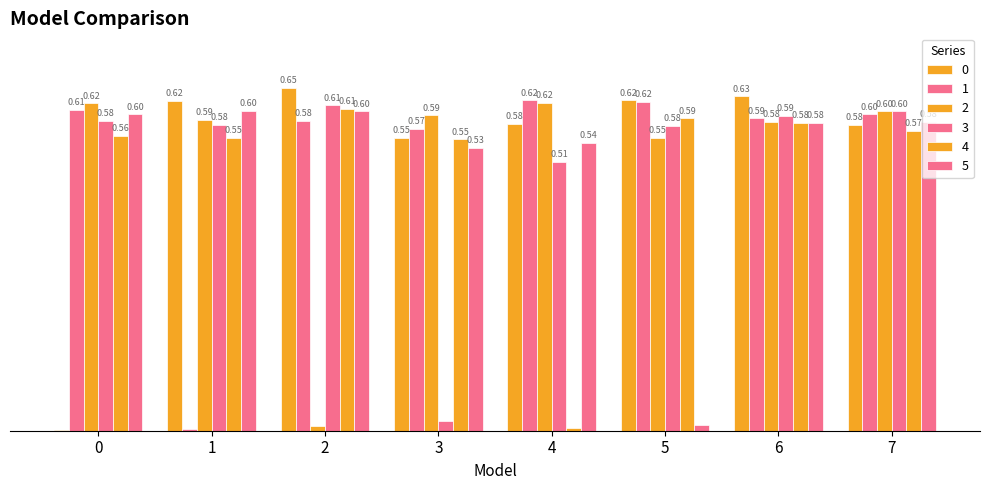

True or false: 1 has a value of 0.4 at 0.

False